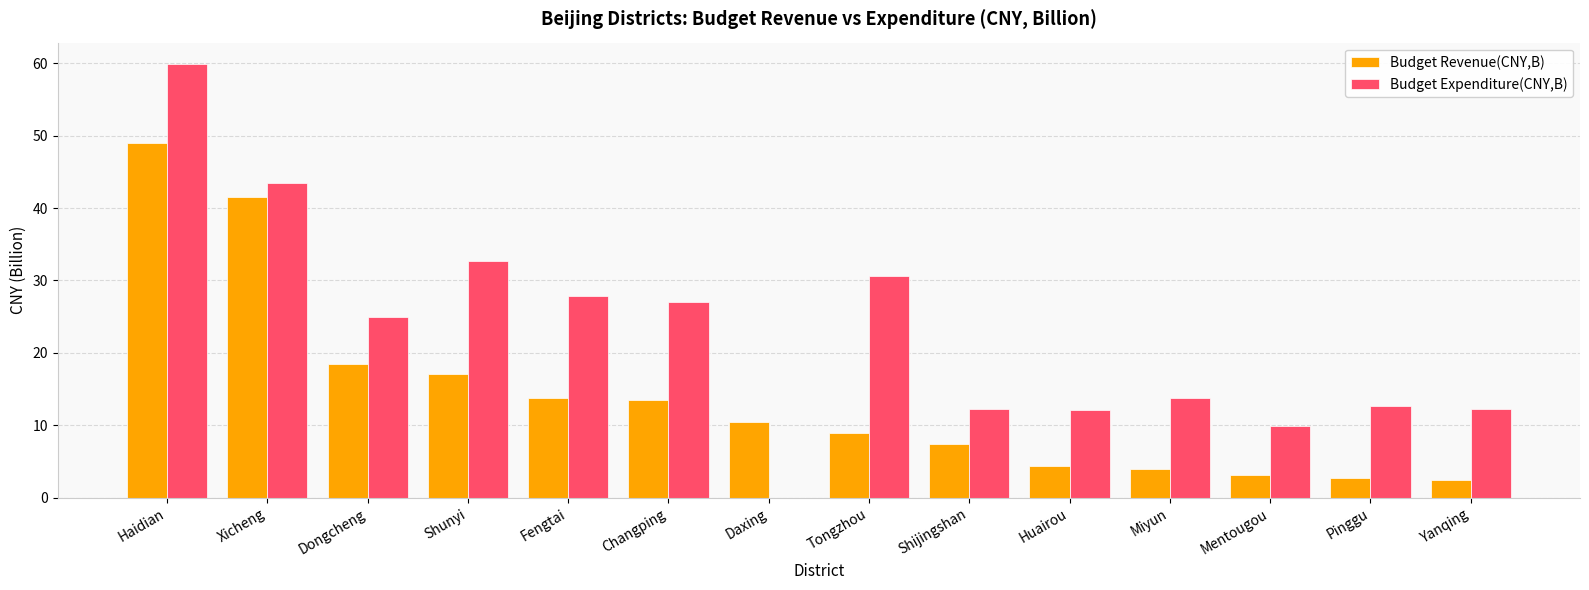

Which series changed the most between Daxing and Mentougou?

Budget Expenditure(CNY,B)